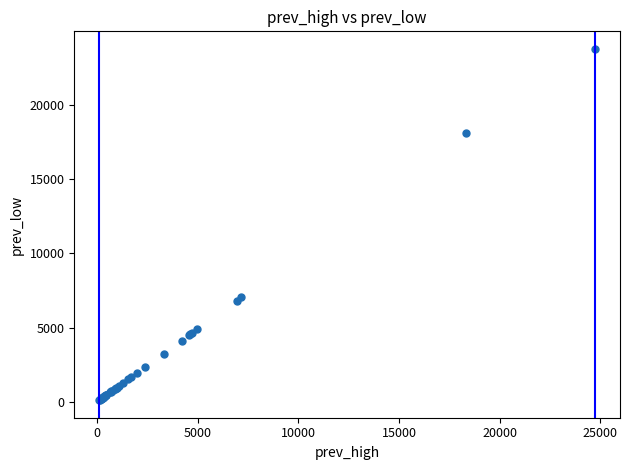

What Y value in the scatter plot is closest to 11950?

7092.0